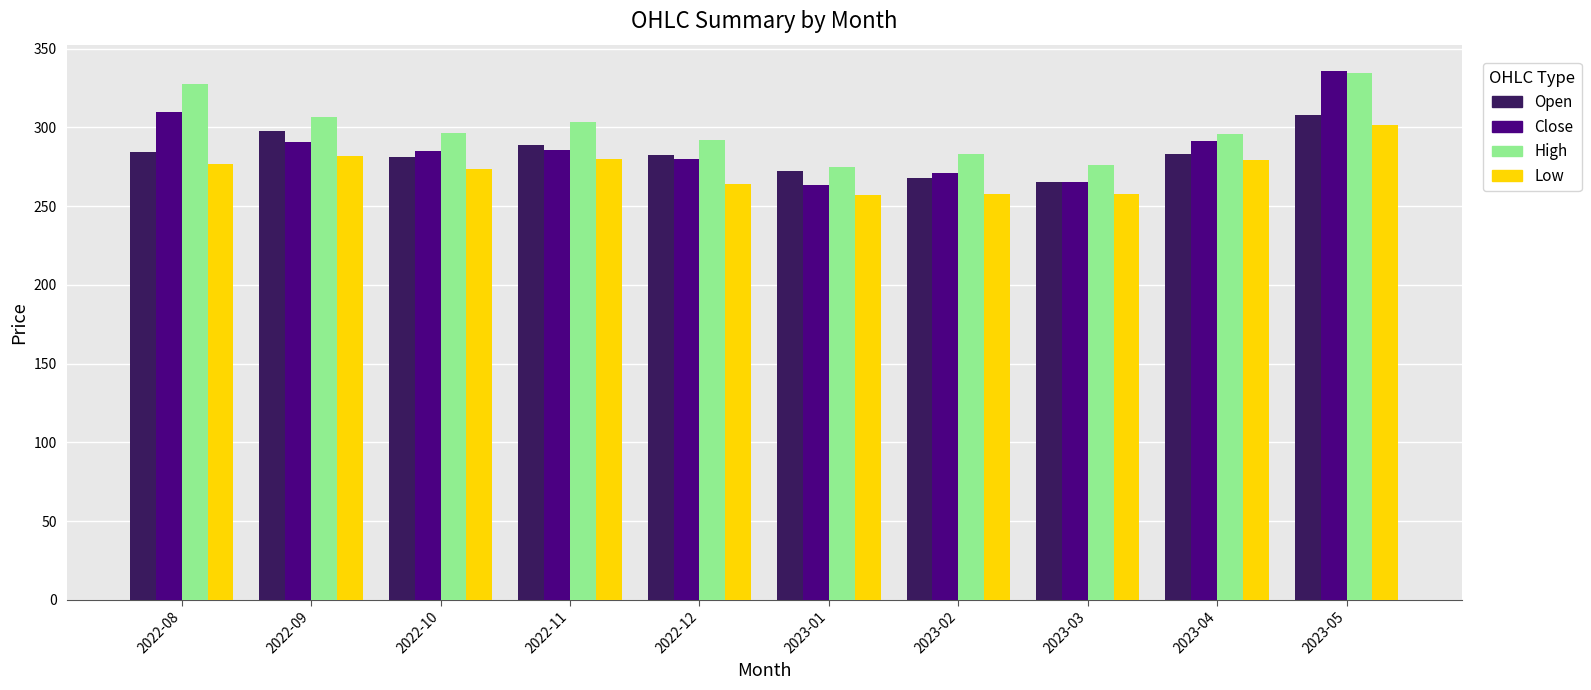

Is the value of Low at 2022-11 greater than the value of Close at 2022-10?

No